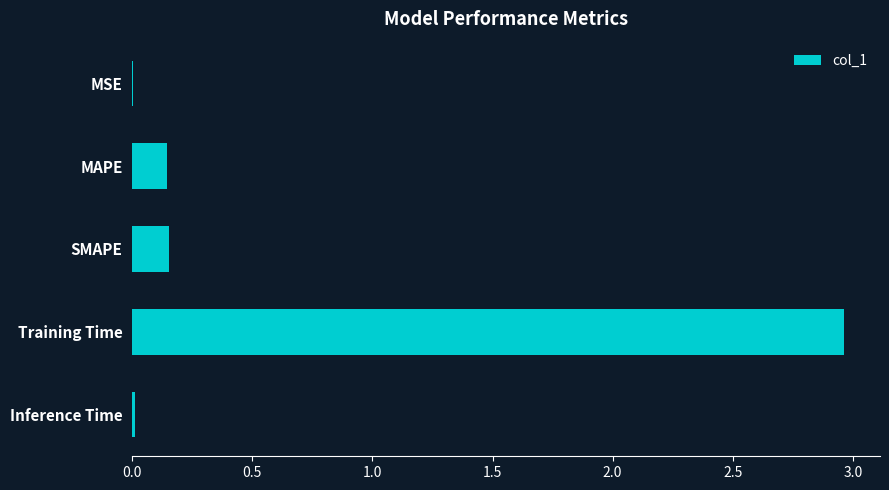

Between MAPE and MSE, which is larger?

MAPE